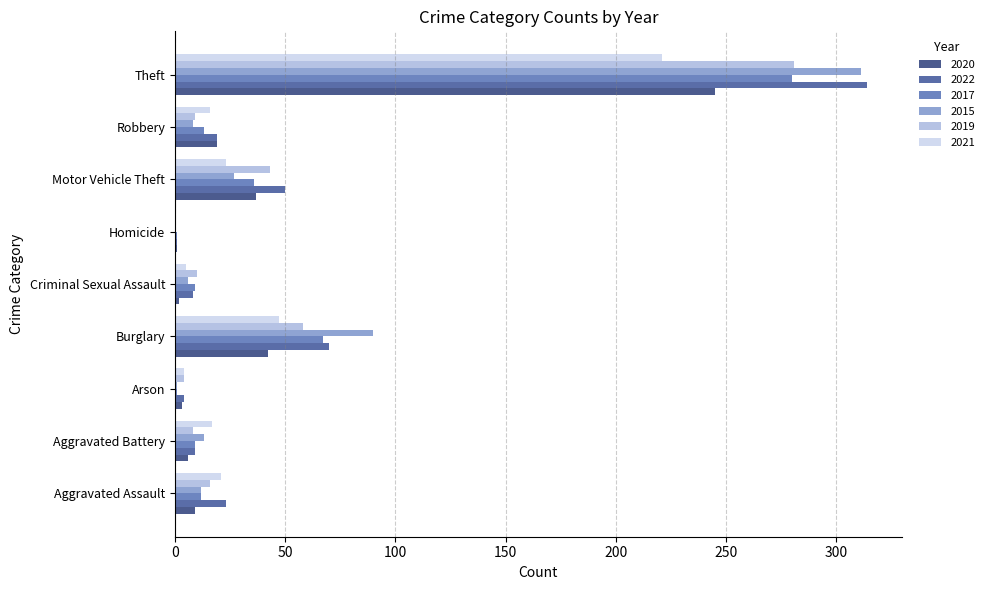

Where is 2022 nearest to the value 157?

Burglary